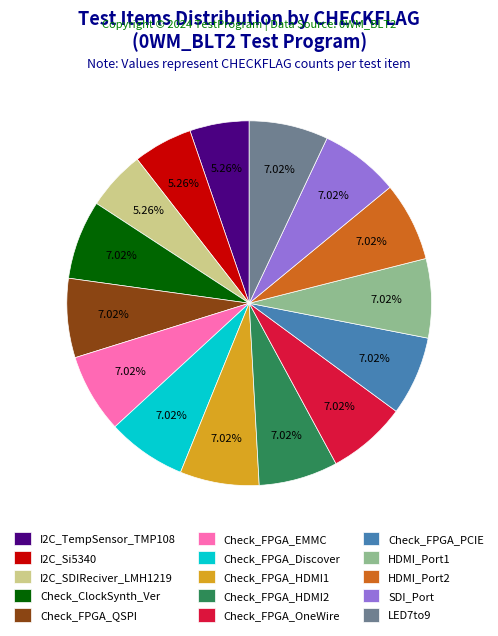

Approximately how many times larger is the value at Check_FPGA_EMMC compared to I2C_TempSensor_TMP108?

1.3